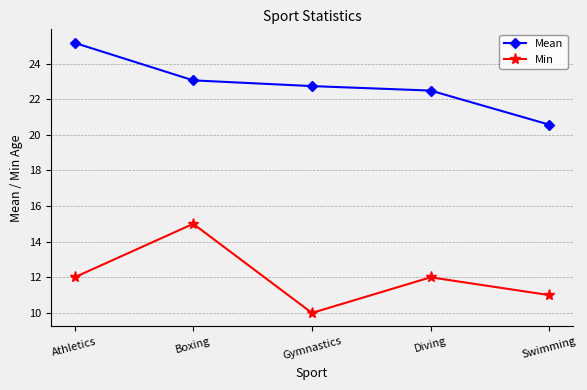

True or false: Mean and Min intersect in this chart.

False